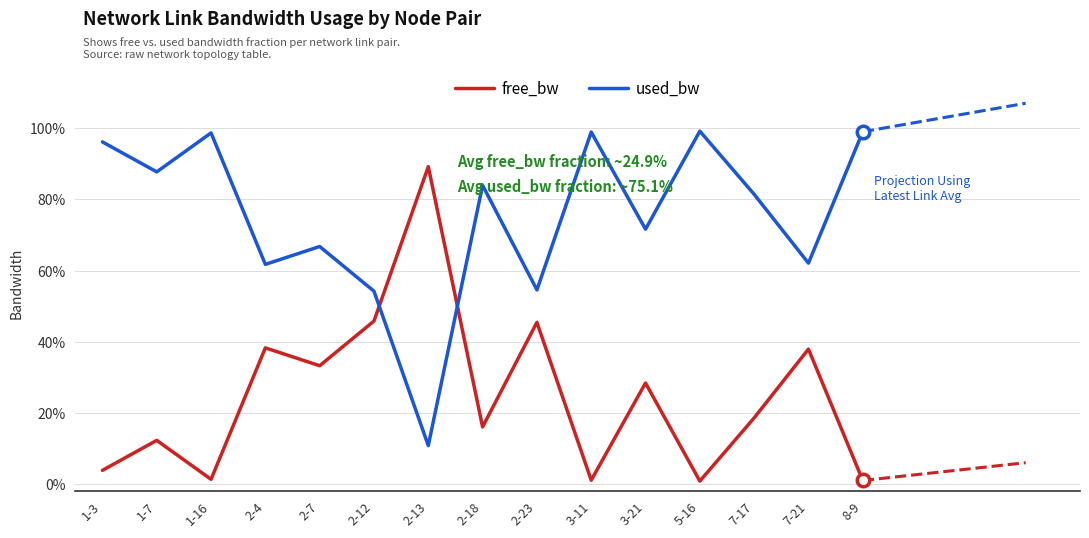

Read the used_bw value at 2-7.

0.7